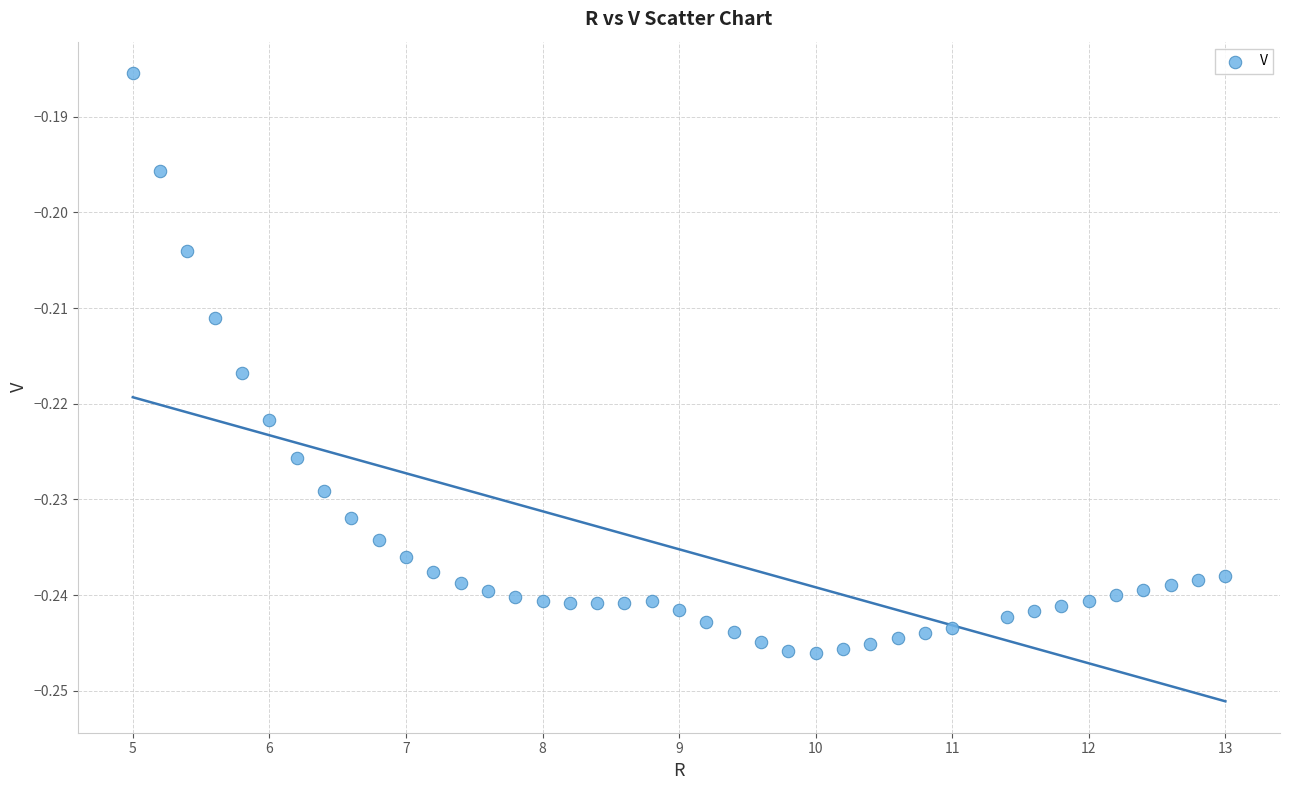

What is the range of X values (max minus min)?

8.0